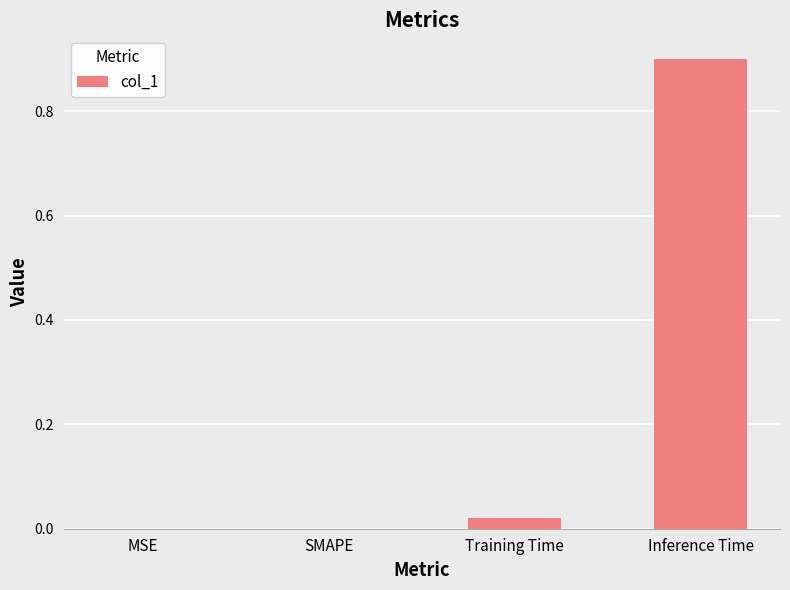

What is the sum of the values at Inference Time and SMAPE?

0.9